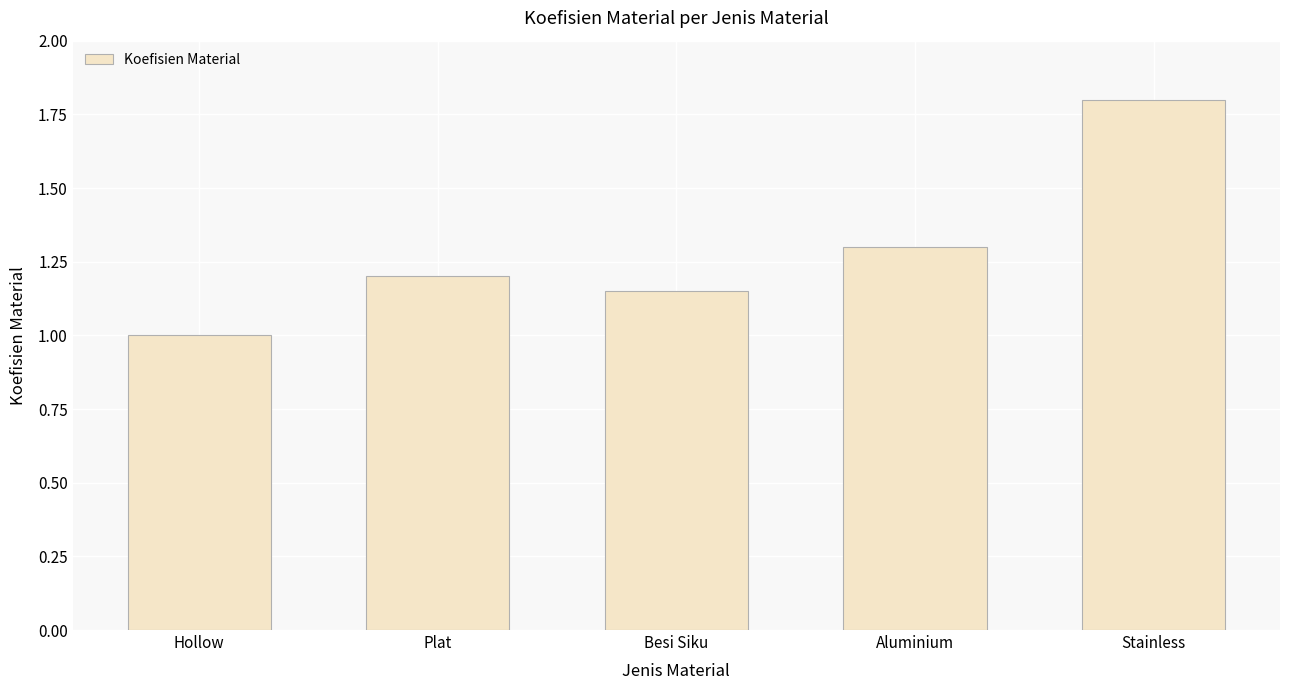

True or false: the data shows 2.0 at Plat.

False